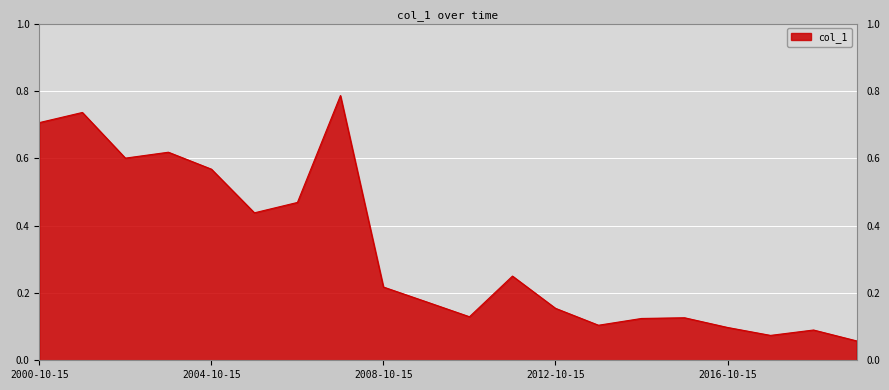

What is the minimum value shown in the chart?

0.1